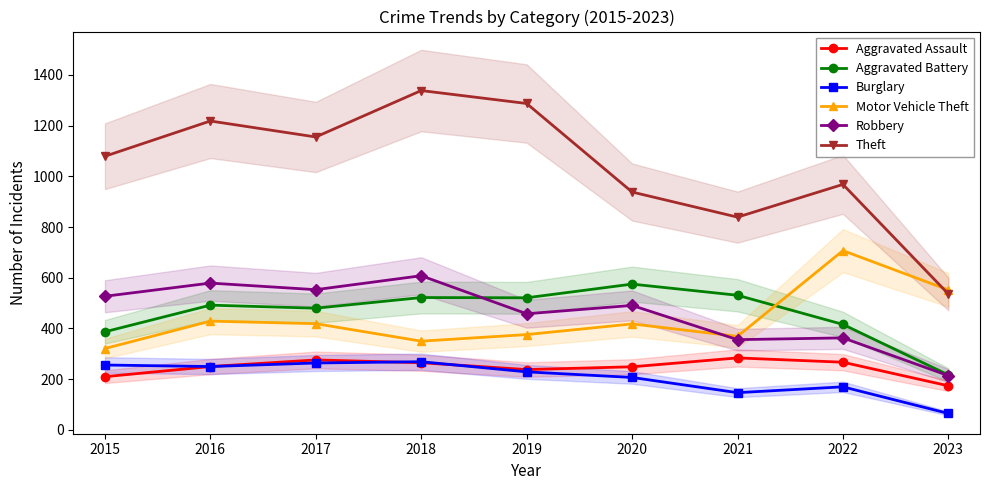

What are all the series names shown in the legend?

Aggravated Assault, Aggravated Battery, Burglary, Motor Vehicle Theft, Robbery, Theft